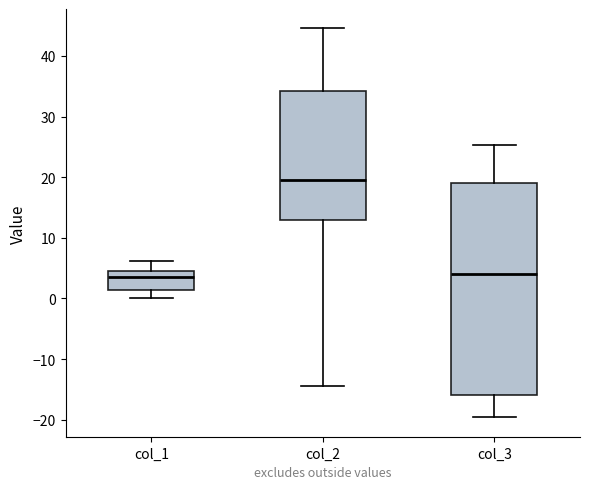

Reading left to right, read every box against the y-axis: the position of its median line, the range the box covers, and the ends of its whiskers. The values are not printed on the chart, so give them approximately, as read against the axis.

col_1: median 4, box 1 to 5, whiskers 0 to 6
col_2: median 20, box 13 to 34, whiskers -14 to 45
col_3: median 4, box -16 to 19, whiskers -20 to 25